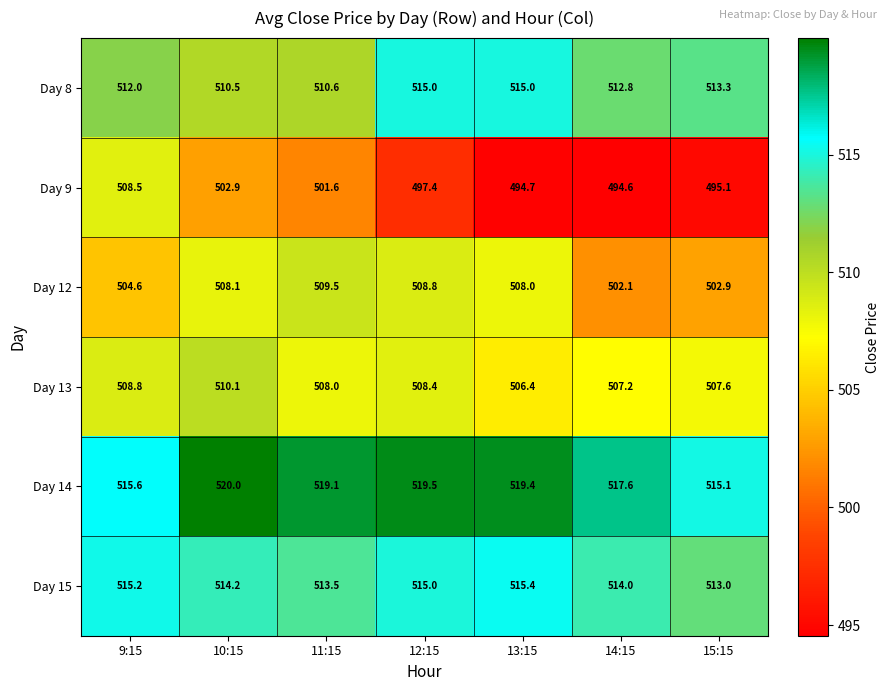

Count the number of data series in this chart.

6